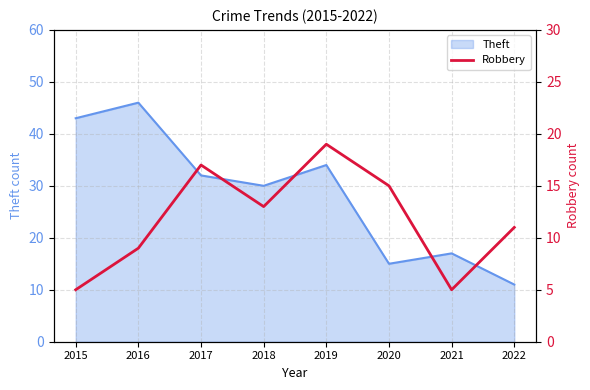

True or false: there are more than 1 points higher than both neighbors.

True